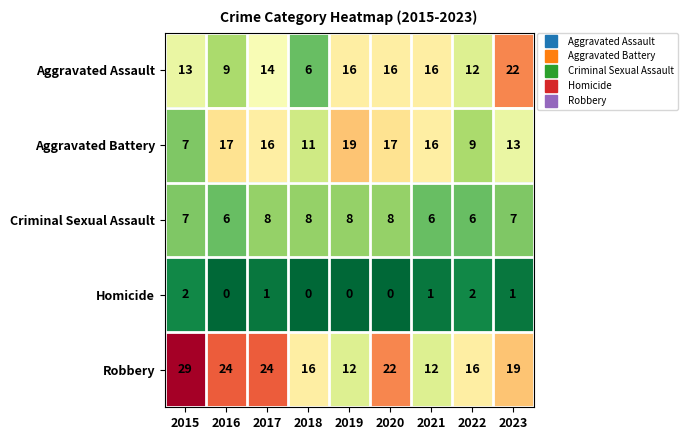

How many data points does each series have?

9